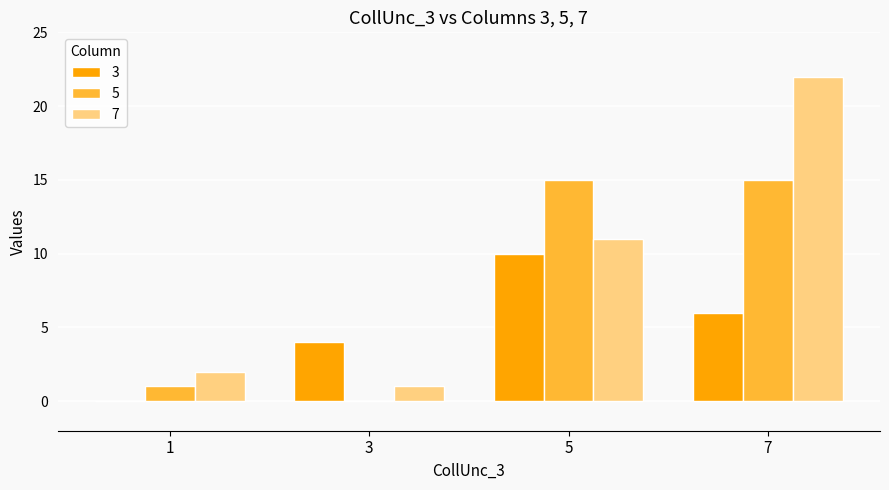

What is the total value across all series at 7?

43